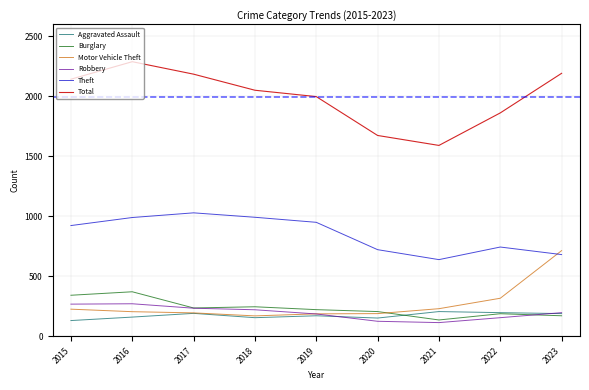

How many lines are shown in the chart?

6